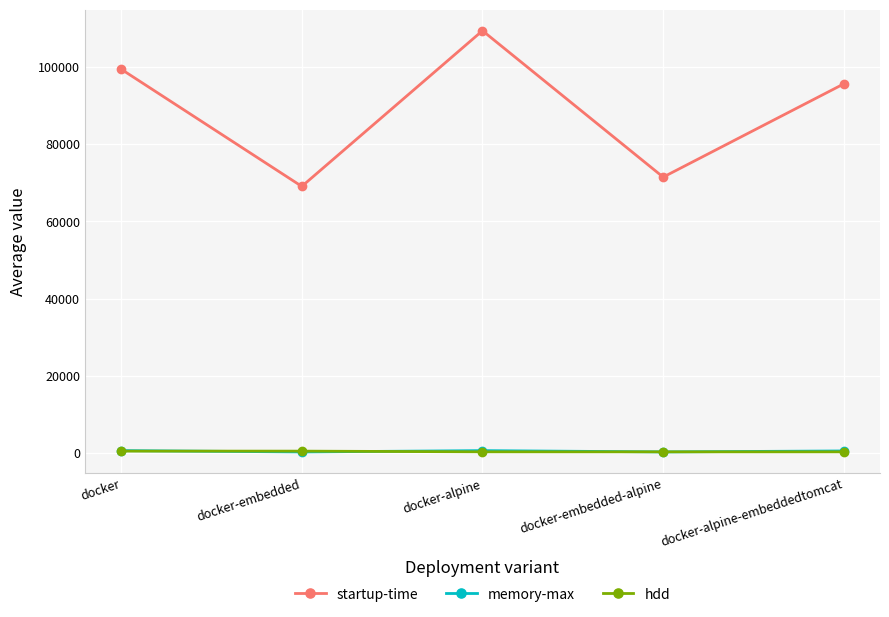

What is the sum of the memory-max values at docker and docker-alpine?

1262.0